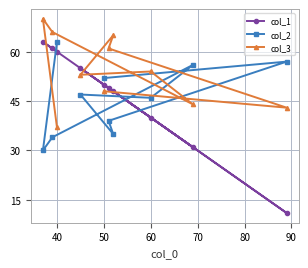

What is the total value across all series at 60?

140